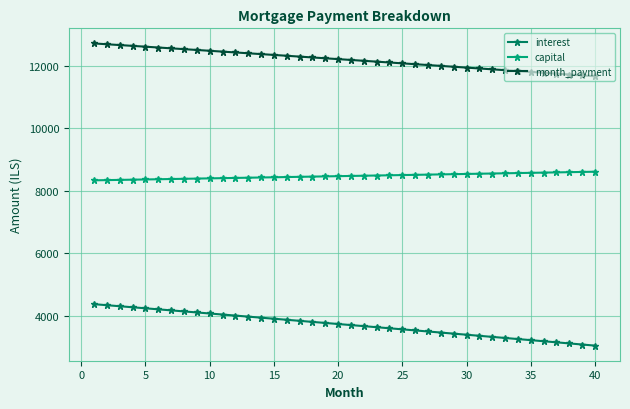

Which series has the widest spread of values?

interest